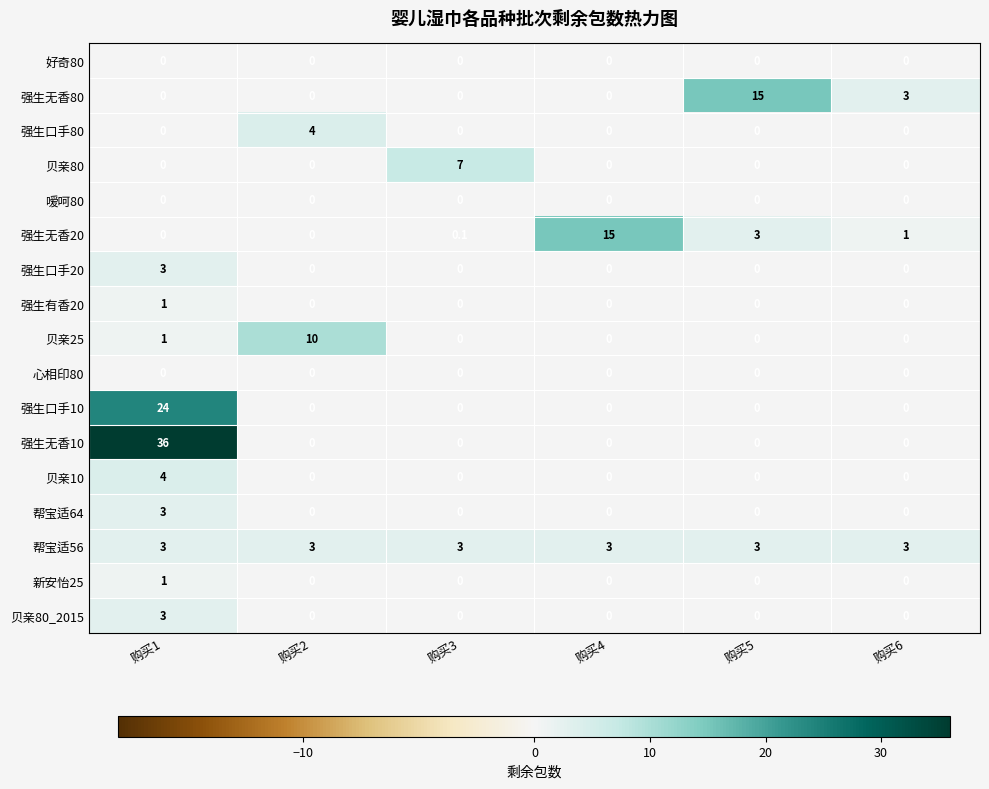

What is the maximum value shown in the chart?

36.0